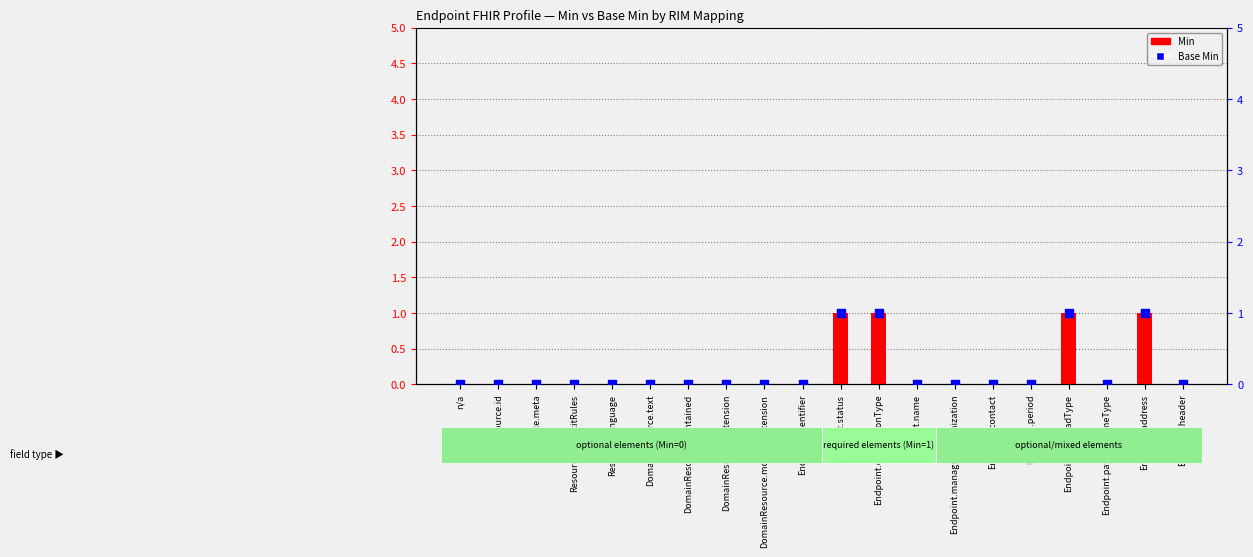

Which series has the largest total across all categories?

Min